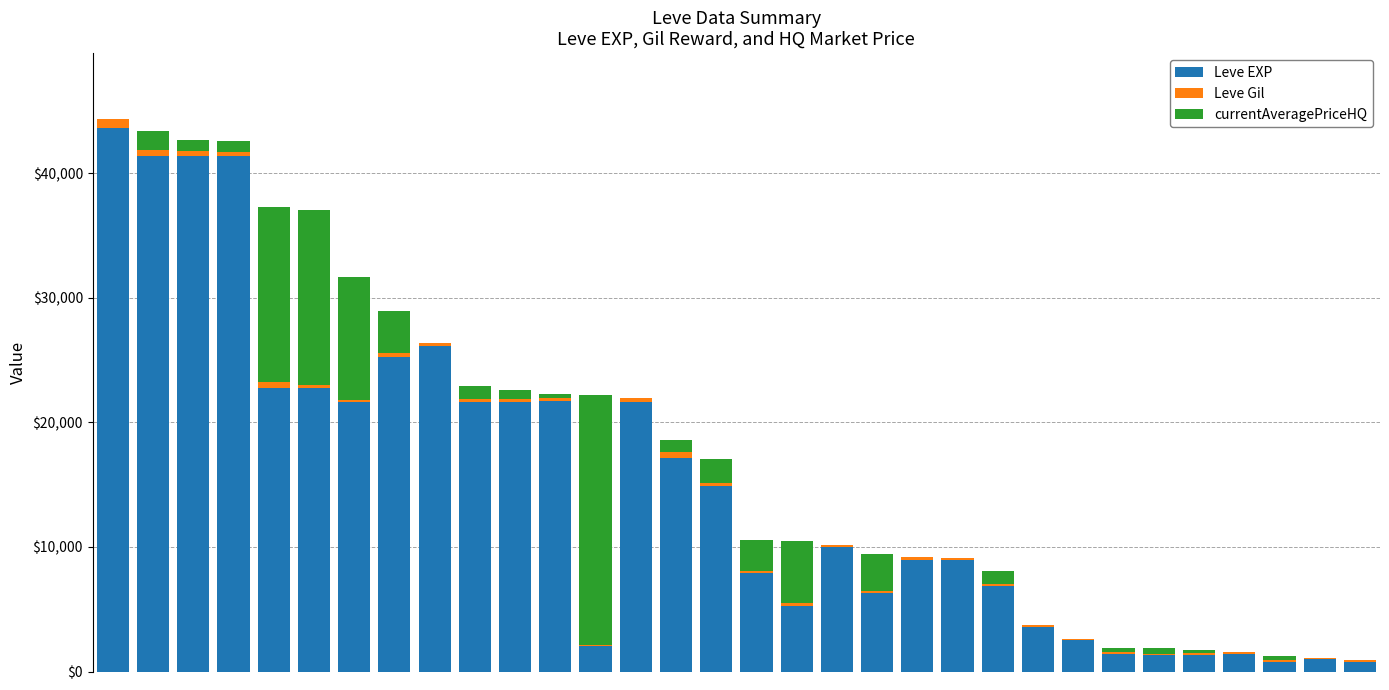

What is the sum of all Leve EXP values?

475370